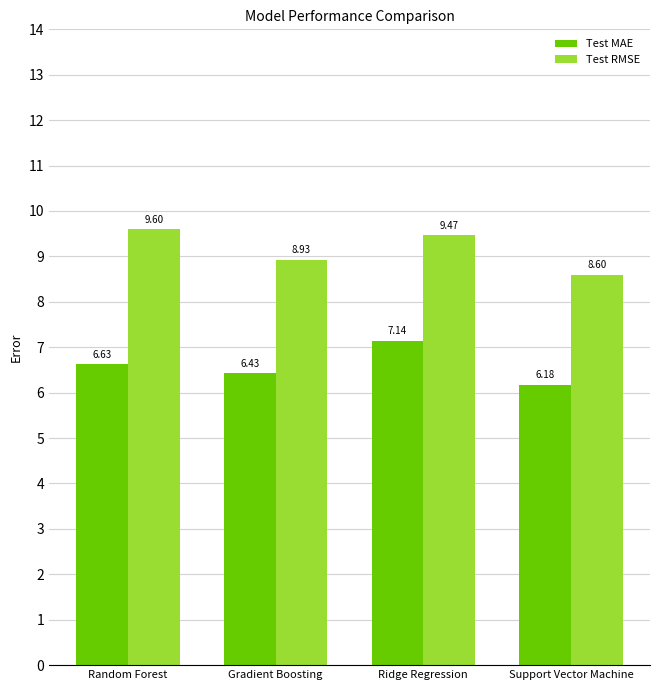

True or false: Test RMSE has a value of 6.2 at Random Forest.

False